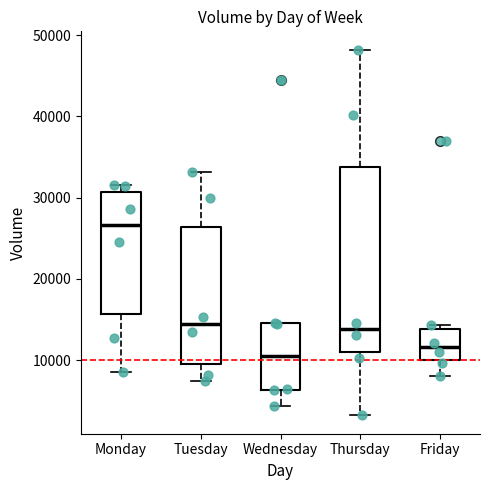

Comparing the boxes themselves (not the whiskers), which one is the tallest?

Thursday